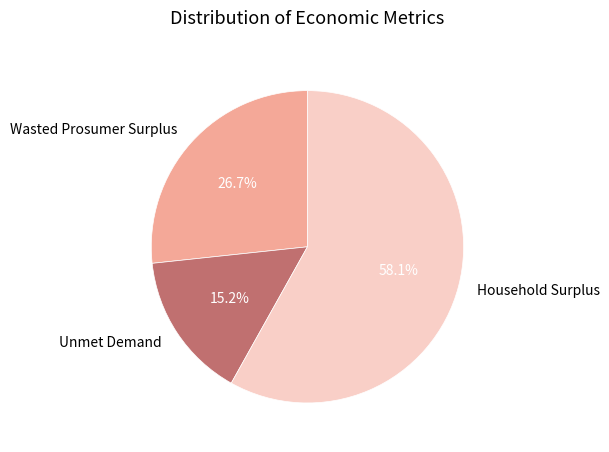

What percentage is NOT represented by Unmet Demand?

84.8%